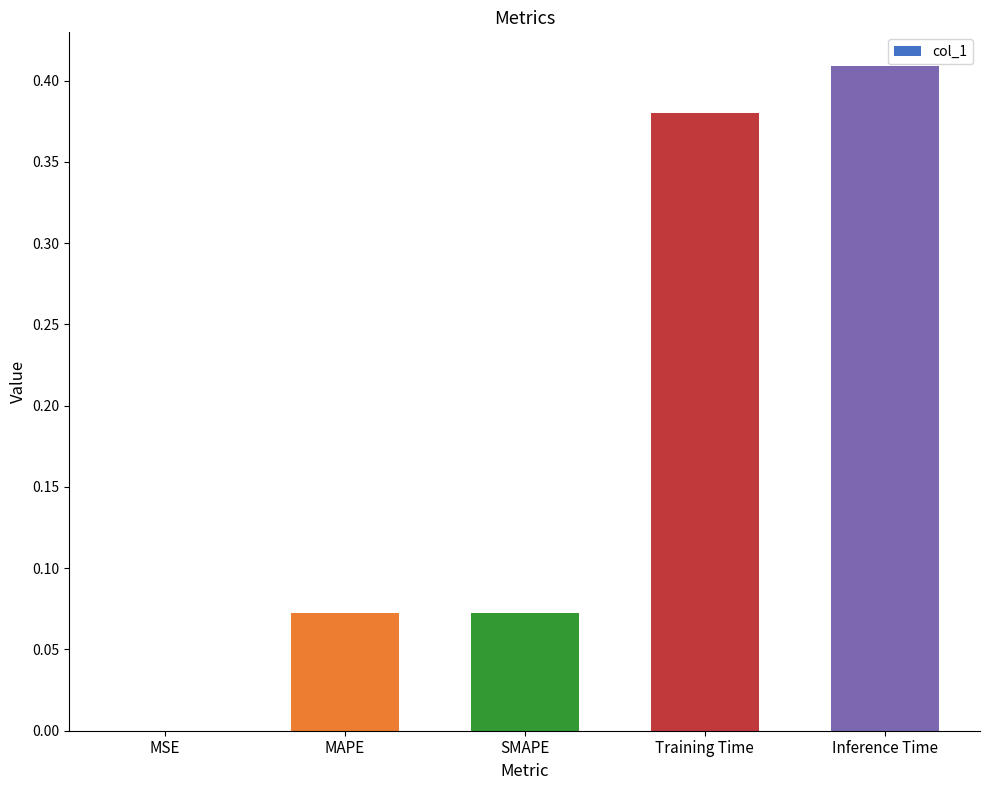

What is the change in value from MAPE to Inference Time?

+0.3